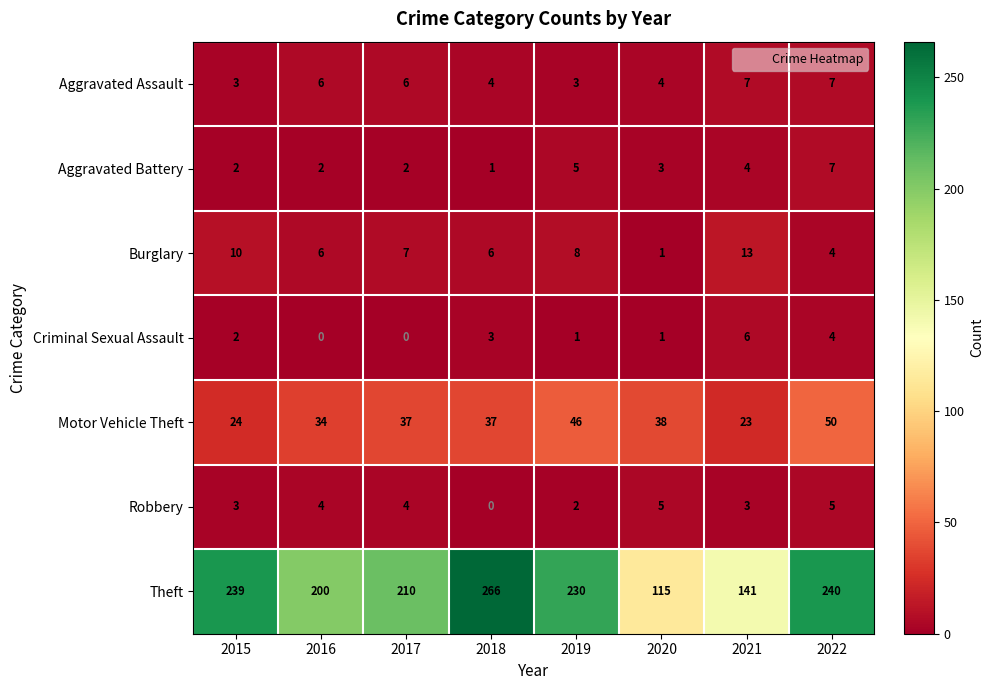

Is it true that Burglary equals 8 at 2016?

False